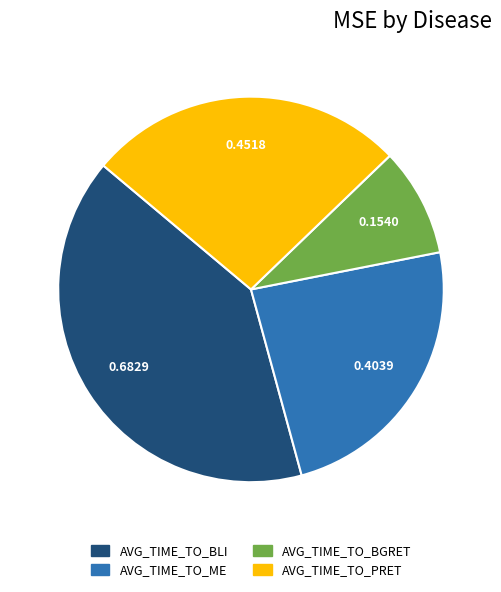

Do AVG_TIME_TO_PRET and AVG_TIME_TO_BGRET together represent more than half of the pie?

No